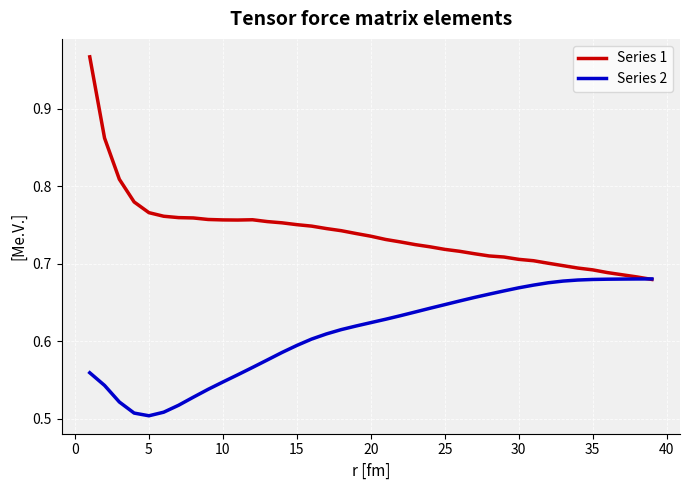

At how many categories does at least one series exceed 0?

39